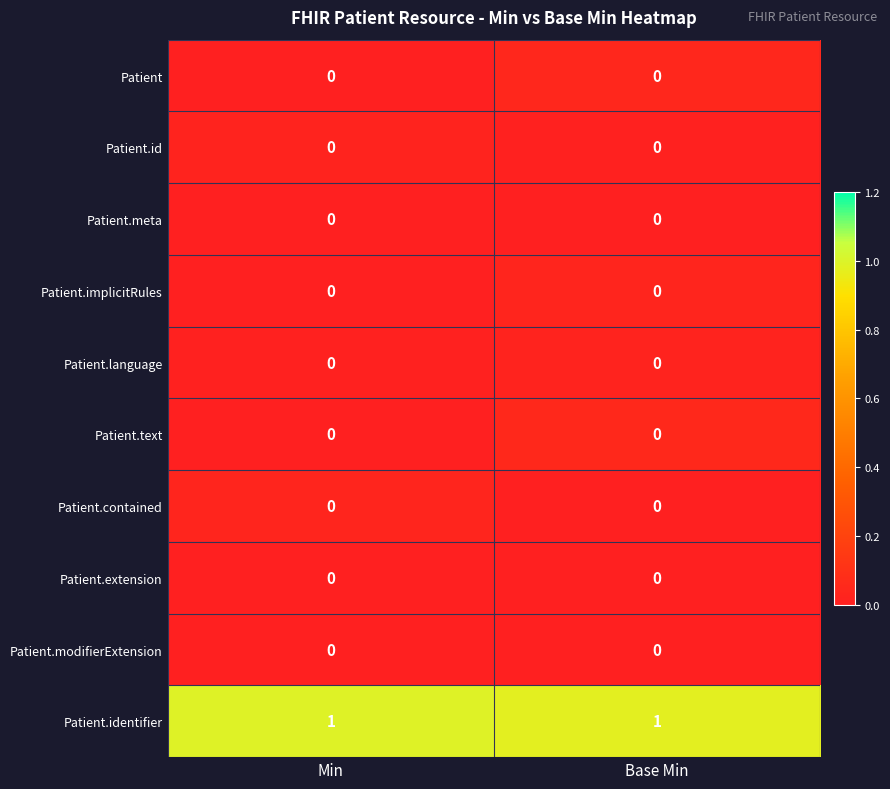

True or false: Patient.modifierExtension has a value of 0 at Base Min.

True